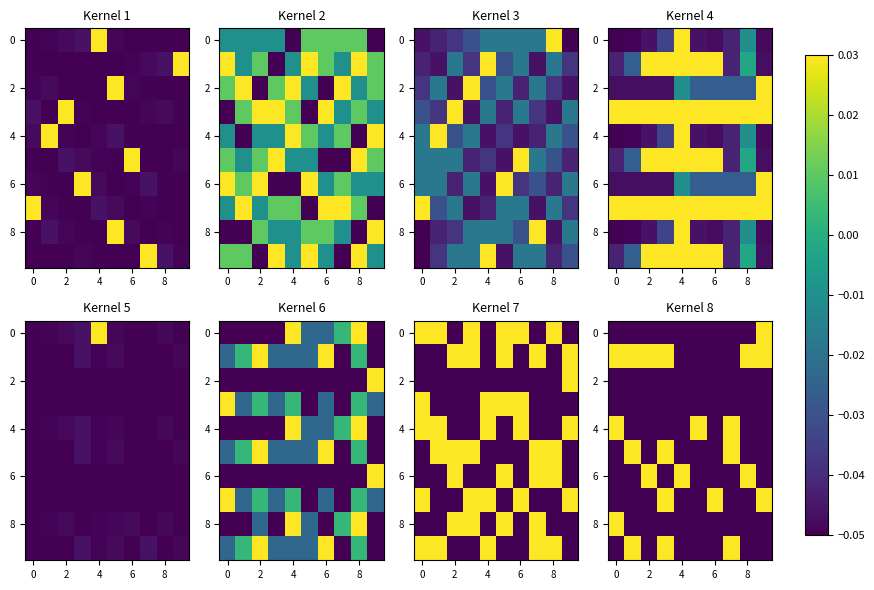

How many 0 values are between 0 and 1?

1